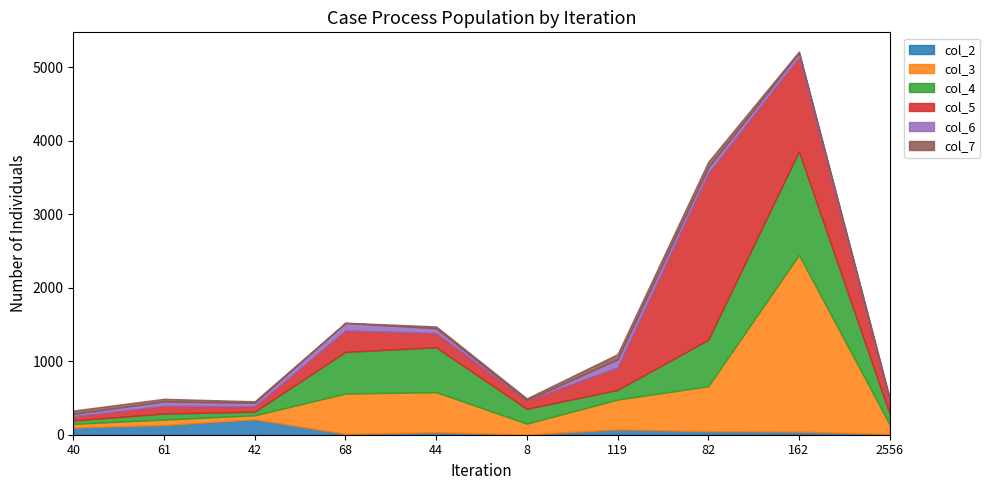

At which label is col_2 closest to 107?

40